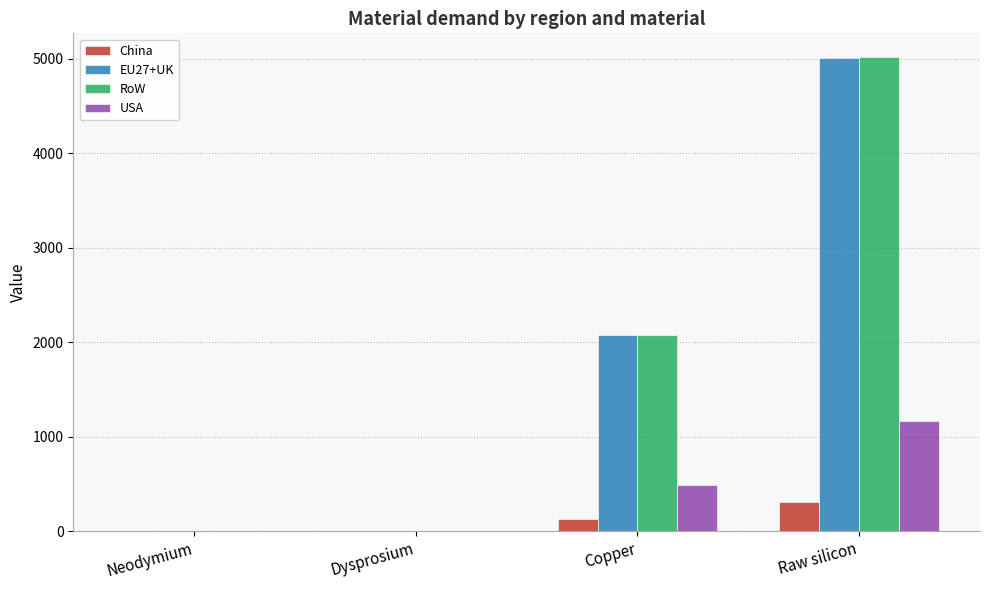

At which category is the sum across all series the highest?

Raw silicon